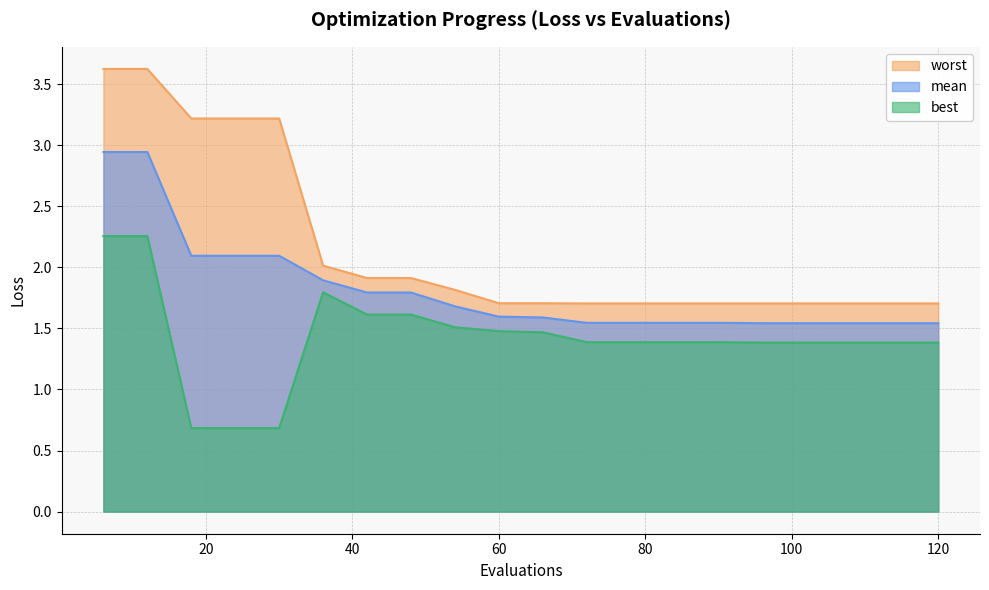

Reading left to right, list all the values displayed in this chart.

mean: 6=2.9	12=2.9	18=2.1	24=2.1	30=2.1	36=1.9	42=1.8	48=1.8	54=1.7	60=1.6	66=1.6	72=1.5	78=1.5	84=1.5	90=1.5	96=1.5	102=1.5	108=1.5	114=1.5	120=1.5
best: 6=2.3	12=2.3	18=0.7	24=0.7	30=0.7	36=1.8	42=1.6	48=1.6	54=1.5	60=1.5	66=1.5	72=1.4	78=1.4	84=1.4	90=1.4	96=1.4	102=1.4	108=1.4	114=1.4	120=1.4
worst: 6=3.6	12=3.6	18=3.2	24=3.2	30=3.2	36=2.0	42=1.9	48=1.9	54=1.8	60=1.7	66=1.7	72=1.7	78=1.7	84=1.7	90=1.7	96=1.7	102=1.7	108=1.7	114=1.7	120=1.7